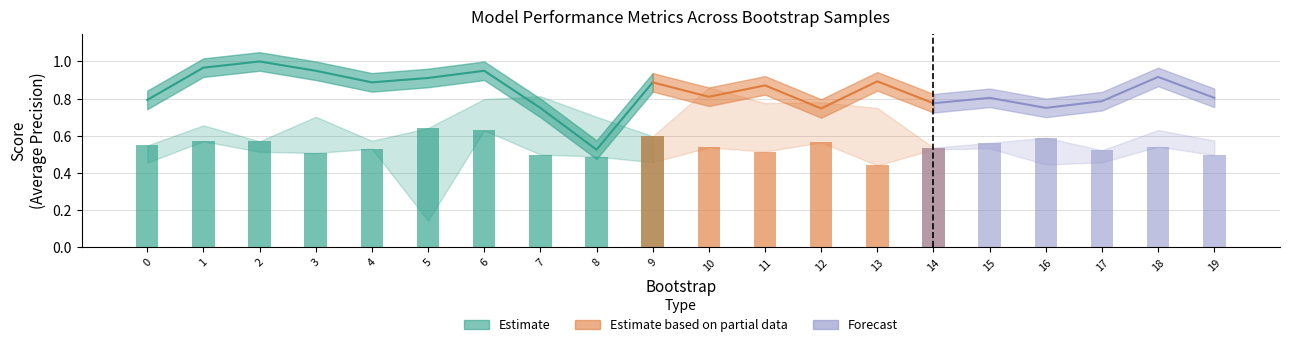

What is the total value across all series at 18?

3.3